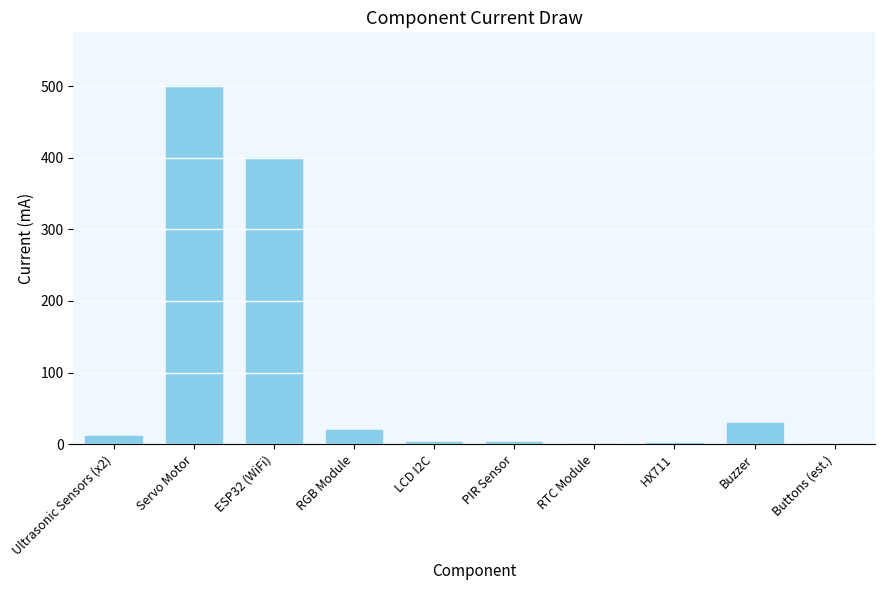

What is the average value?

97.1